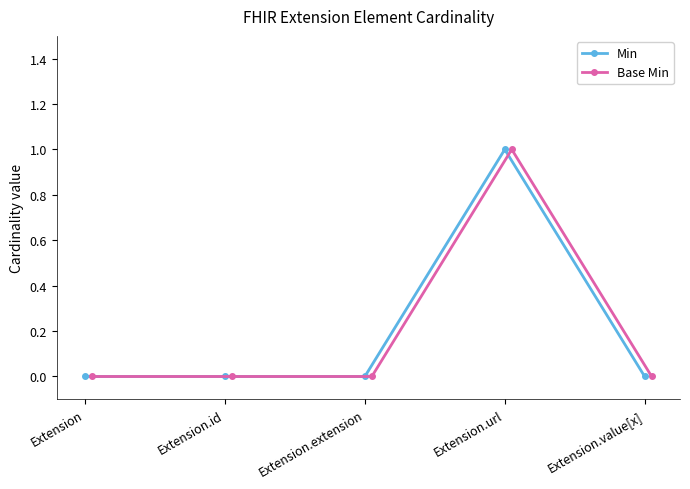

What is the highest value of the Min series?

1